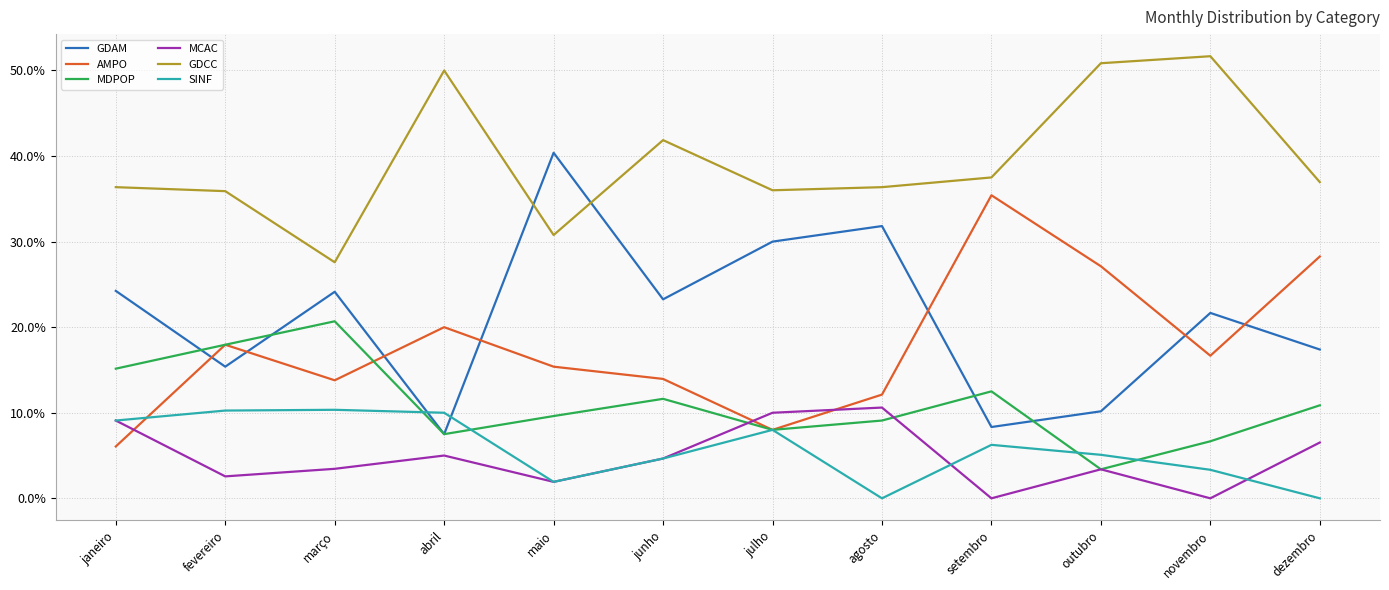

Reading right to left, list all the values displayed in this chart.

GDAM: 0.2	0.2	0.1	0.1	0.3	0.3	0.2	0.4	0.1	0.2	0.2	0.2
AMPO: 0.3	0.2	0.3	0.4	0.1	0.1	0.1	0.2	0.2	0.1	0.2	0.1
MDPOP: 0.1	0.1	0.0	0.1	0.1	0.1	0.1	0.1	0.1	0.2	0.2	0.2
MCAC: 0.1	0.0	0.0	0.0	0.1	0.1	0.0	0.0	0.1	0.0	0.0	0.1
GDCC: 0.4	0.5	0.5	0.4	0.4	0.4	0.4	0.3	0.5	0.3	0.4	0.4
SINF: 0.0	0.0	0.1	0.1	0.0	0.1	0.0	0.0	0.1	0.1	0.1	0.1